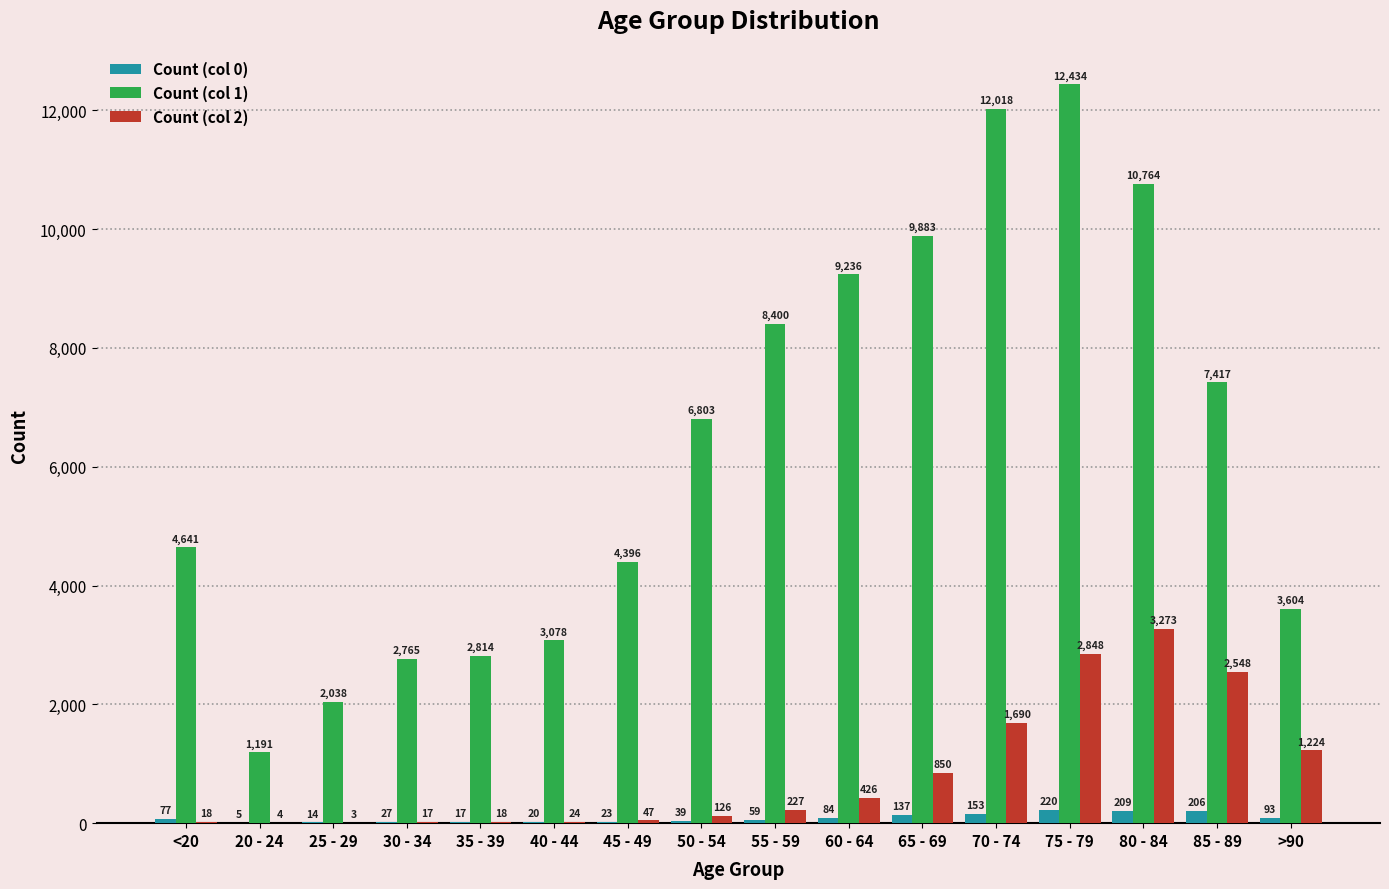

Between 35 - 39 and 45 - 49, which series saw the biggest shift?

Count (col 1)